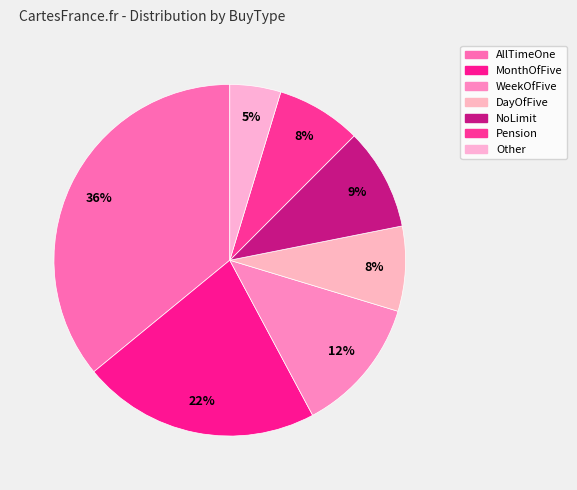

How many slices are in this pie chart?

7